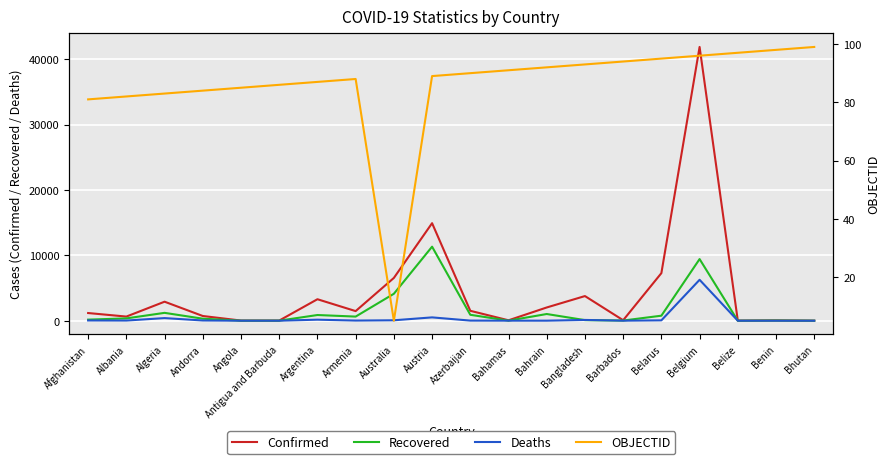

Is it true that Deaths equals 0 at Benin?

False